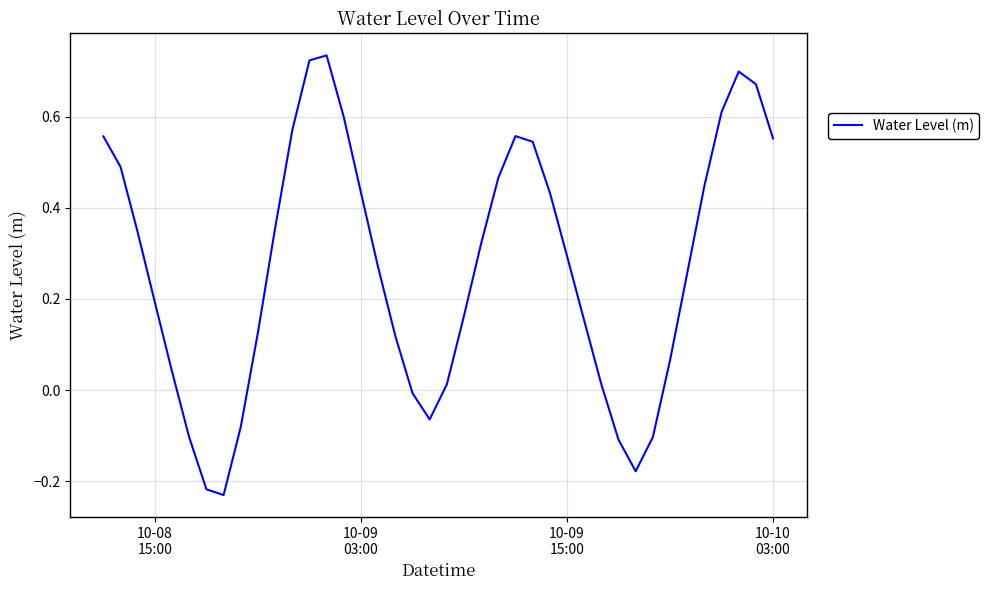

What is the difference between the maximum and minimum values?

1.0